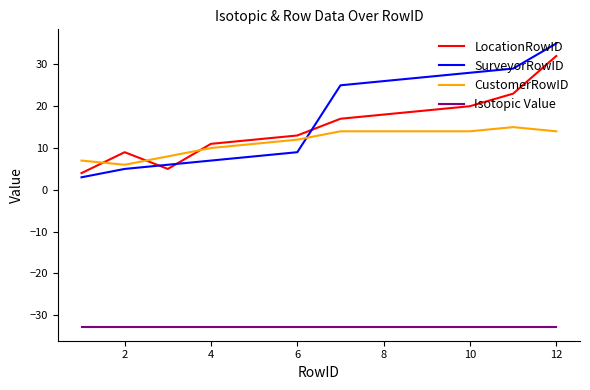

List the series in order of their peak value, highest first.

SurveyorRowID, LocationRowID, CustomerRowID, Isotopic Value